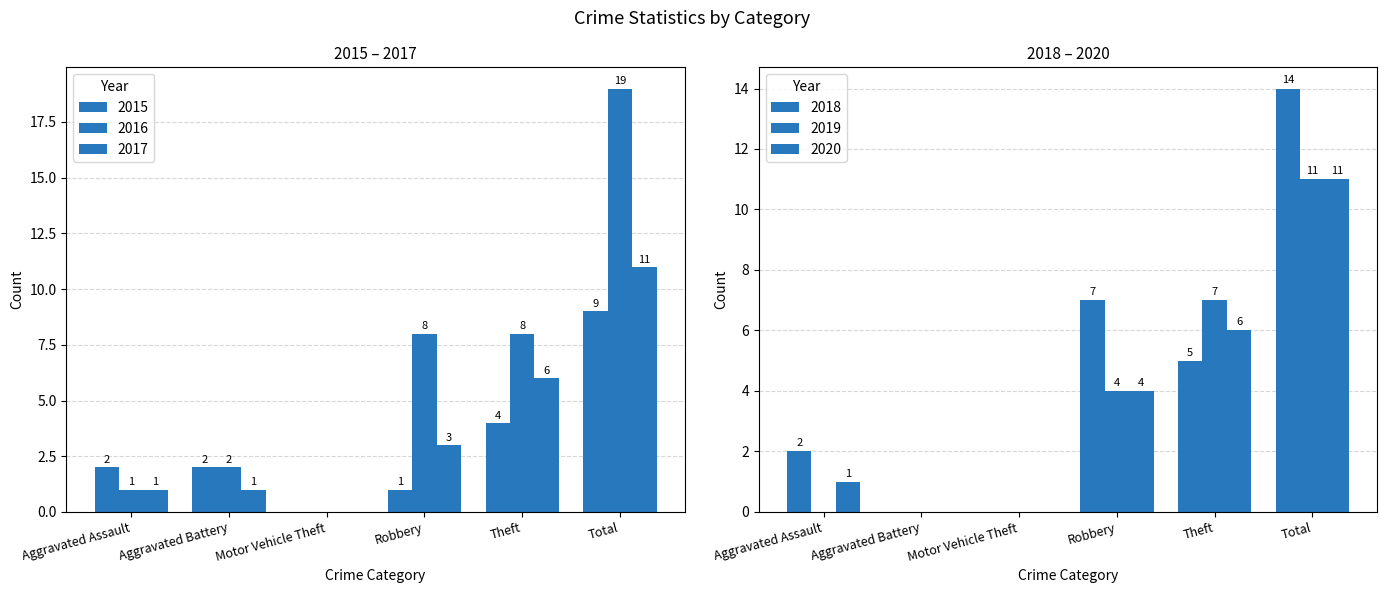

What is the difference between the second highest and minimum values in the 2018 series?

7